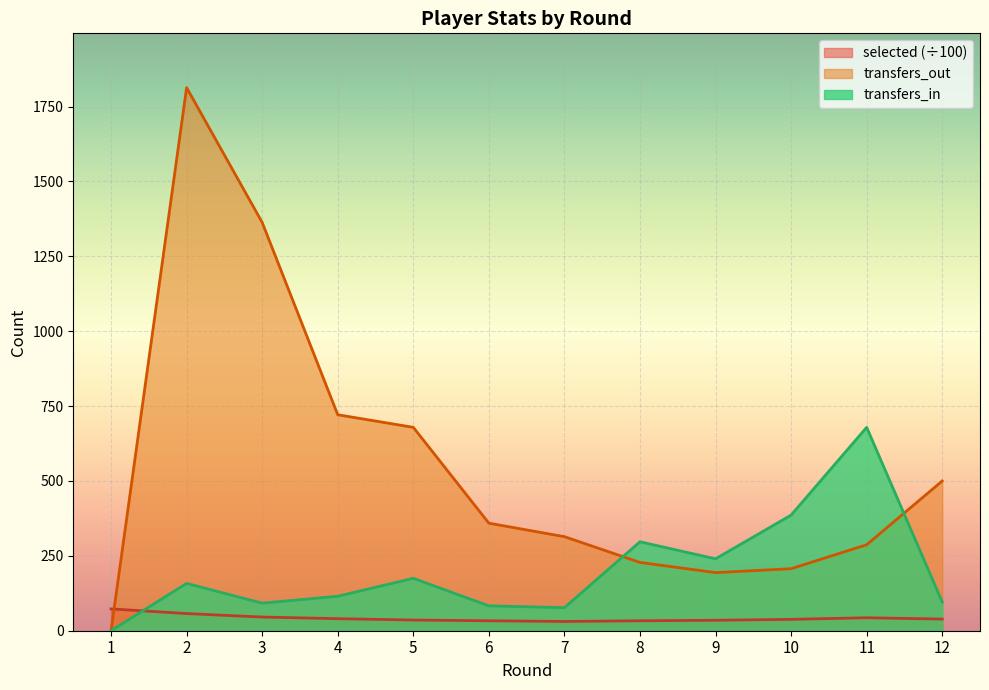

How many lines are shown in the chart?

3